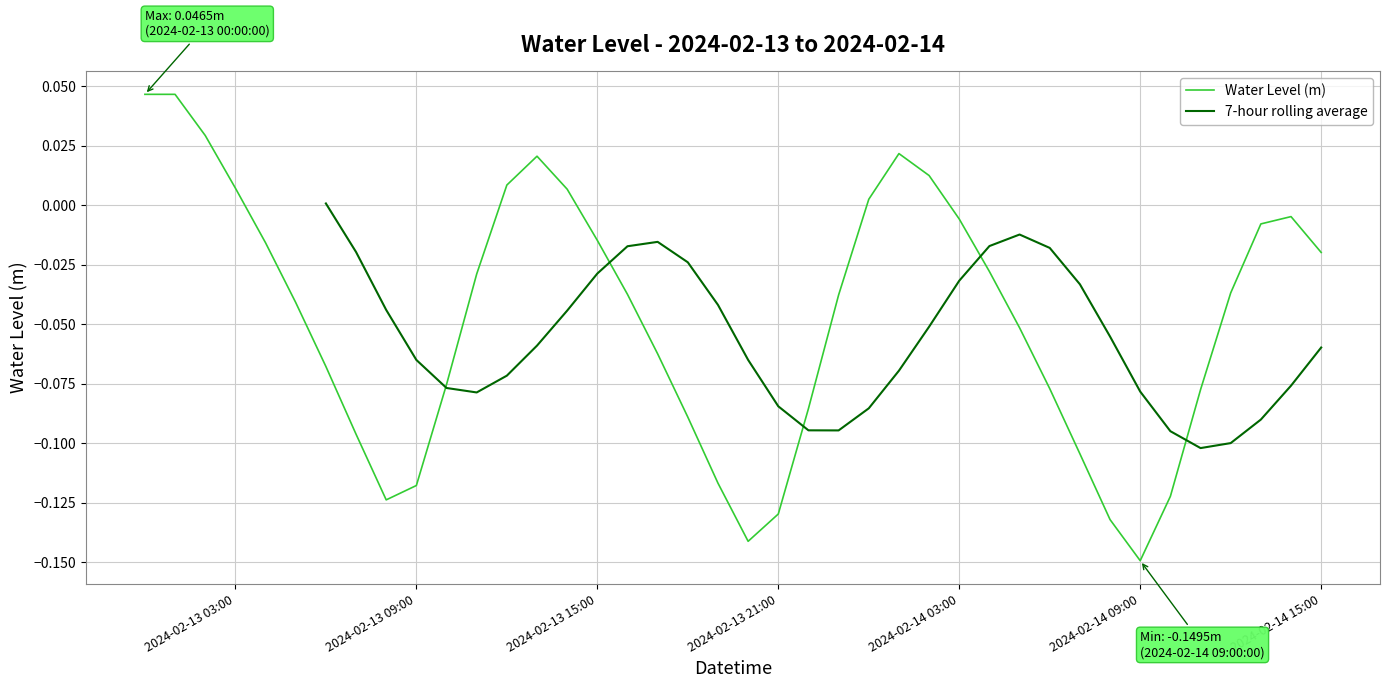

How many series are shown in this chart?

2